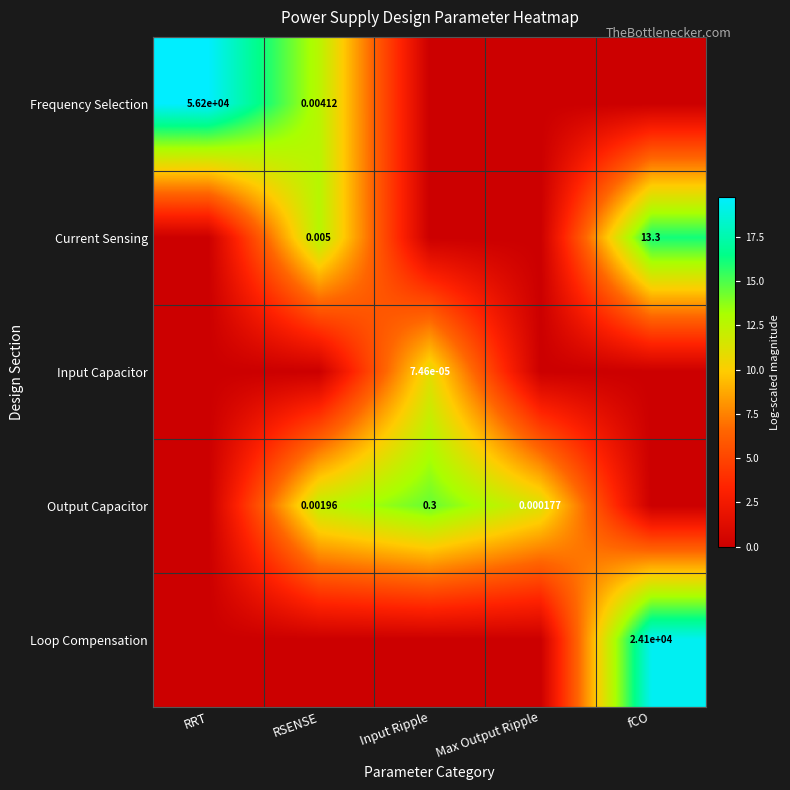

What is the sum of all Frequency Selection values?

32.4